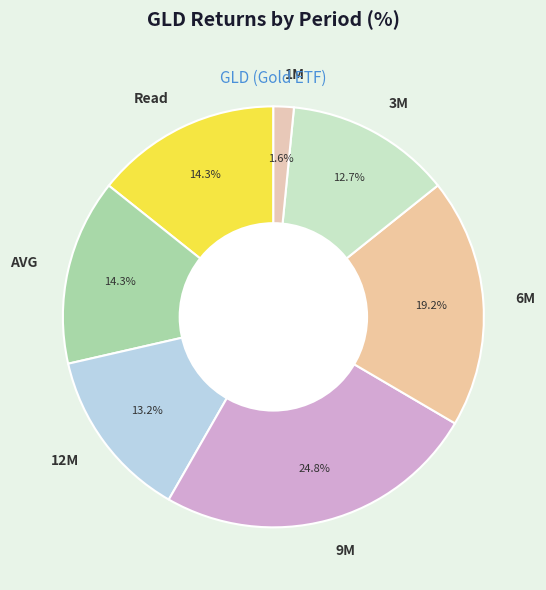

How many slices are in this pie chart?

7